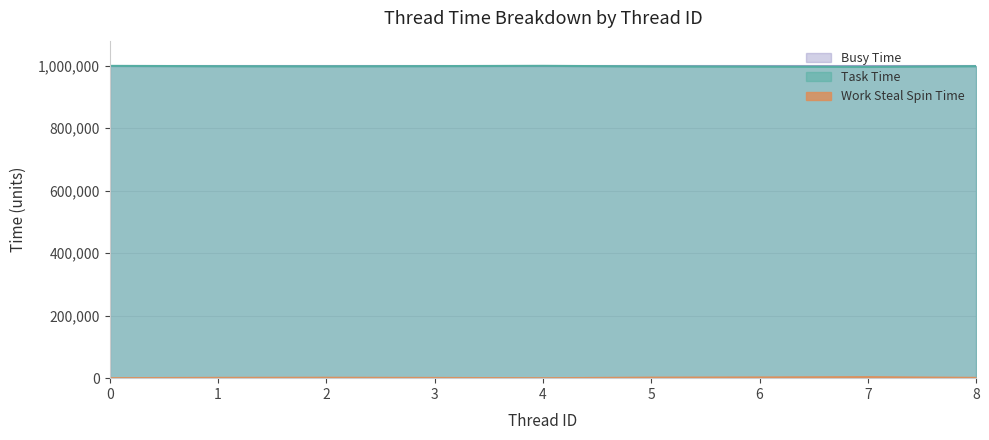

What is the minimum value for Busy Time?

999992